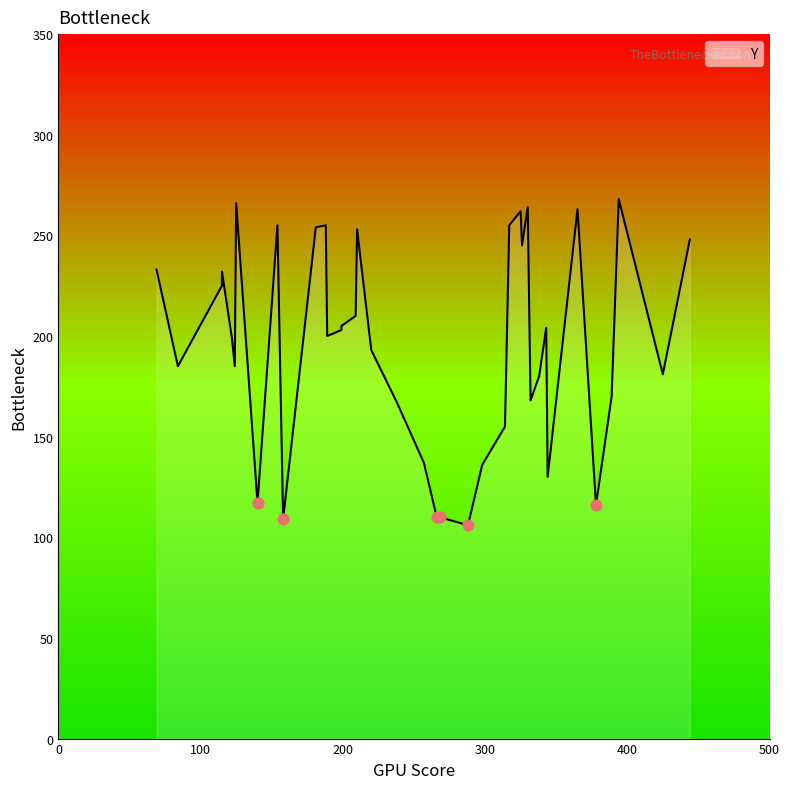

Which has a higher value, 38 or 29?

38